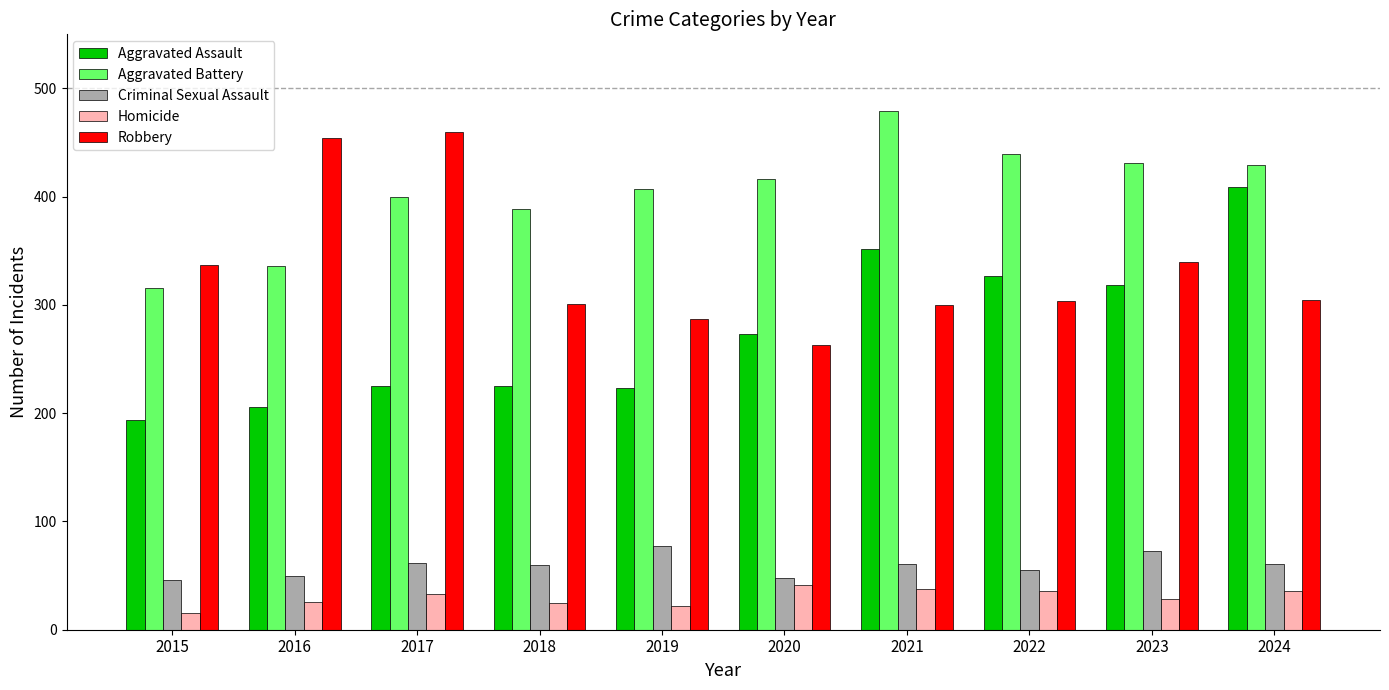

How many values in the Homicide series are below 33?

5